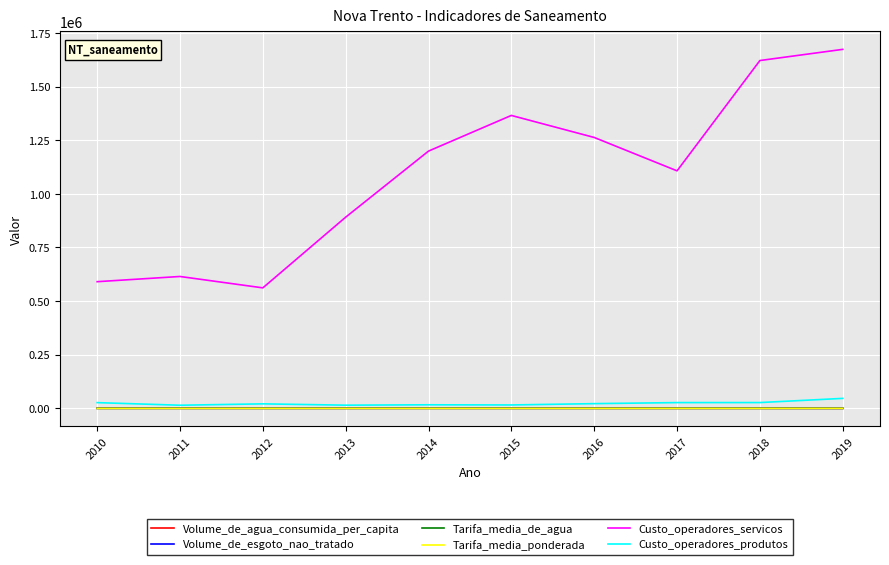

Which series has the largest range (max minus min)?

Custo_operadores_servicos